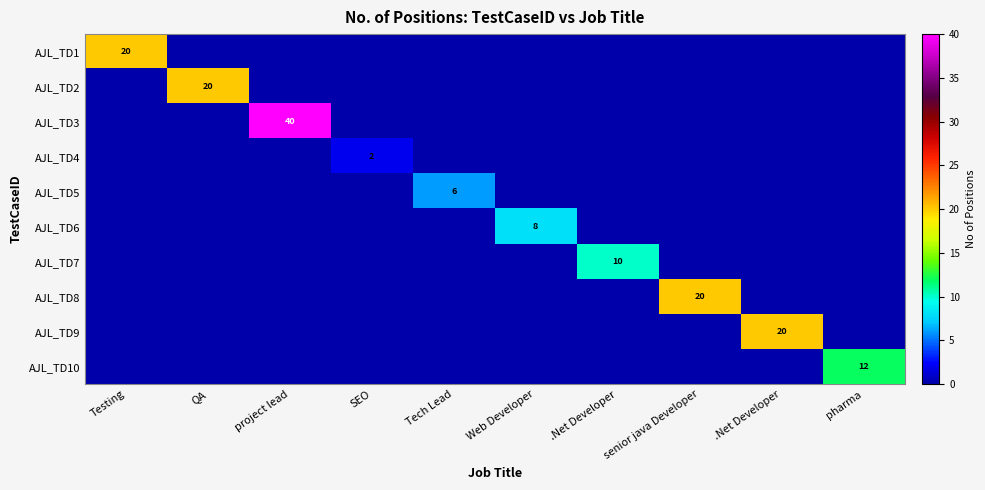

The AJL_TD10 series shows 3 at pharma. True or false?

False